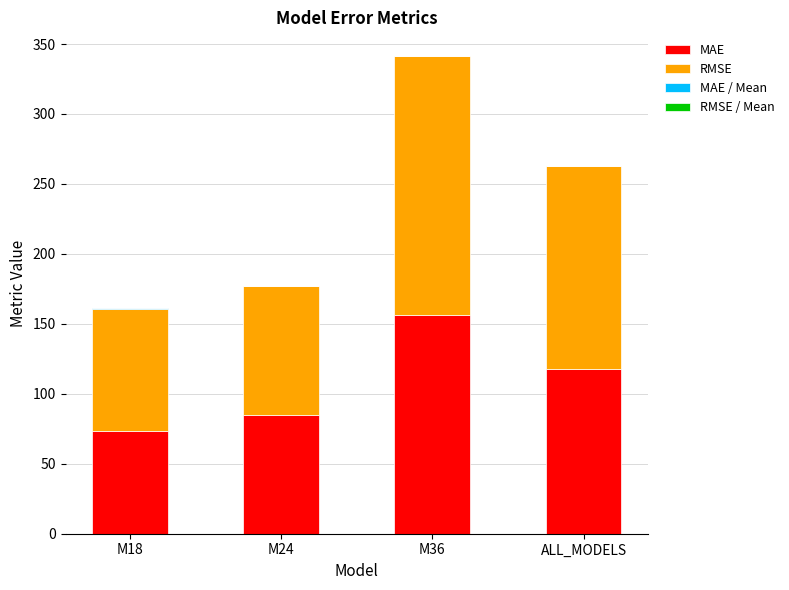

At which category is the sum across all series the highest?

M36